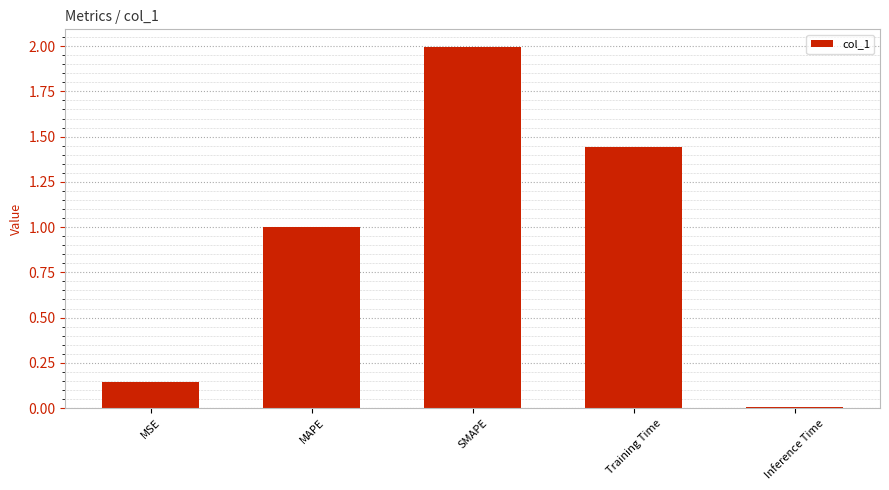

True or false: the data shows 1.3 at SMAPE.

False